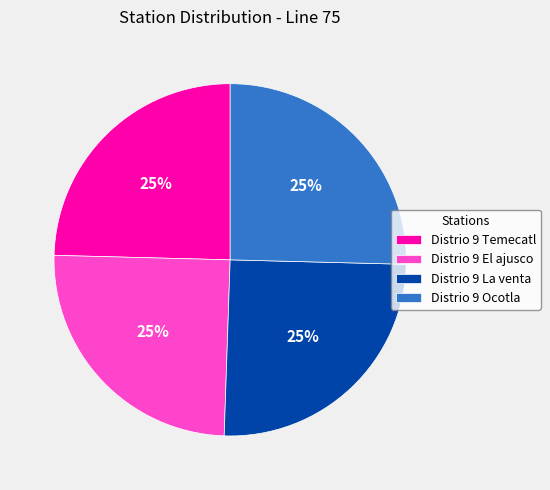

To the nearest percent, what portion does Distrio 9 La venta represent?

25%